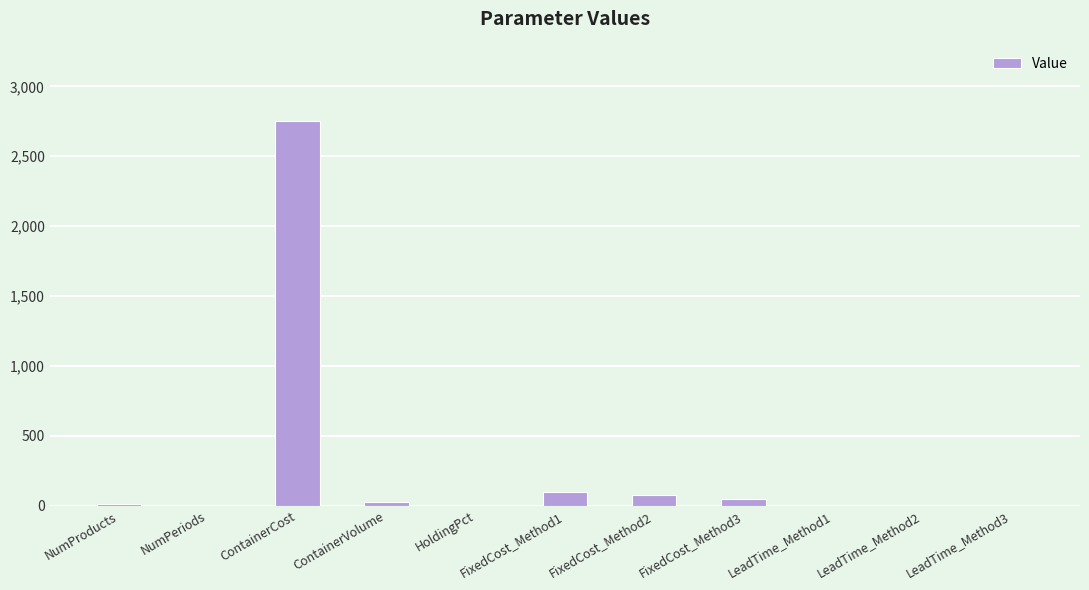

Is it true that the value at ContainerCost is 2750.0?

True